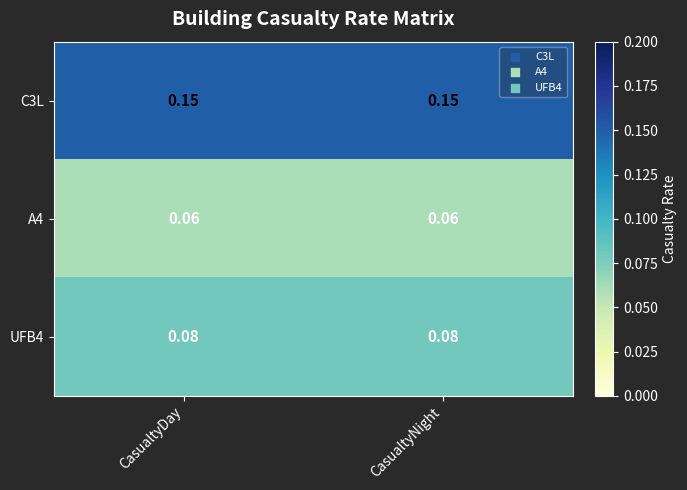

Is the value of UFB4 at CasualtyNight greater than the value of A4 at CasualtyNight?

Yes